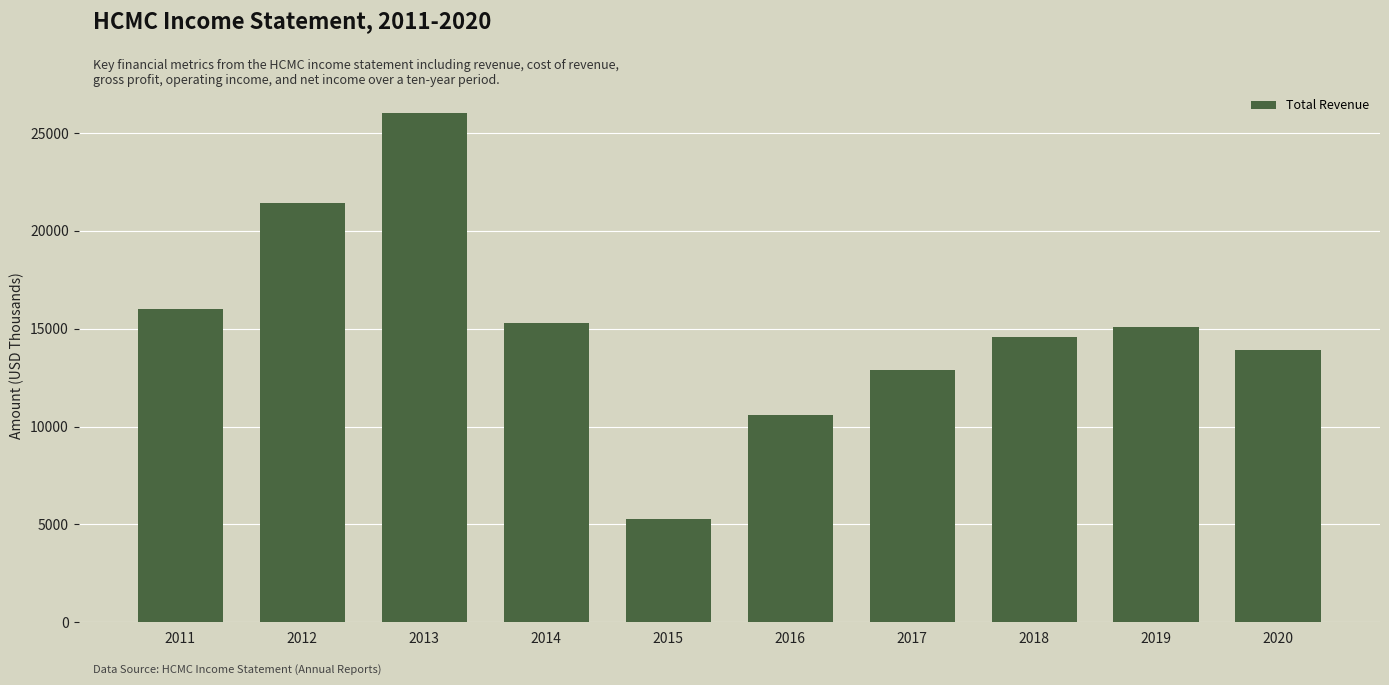

What is the change in value from 2017 to 2018?

+1700